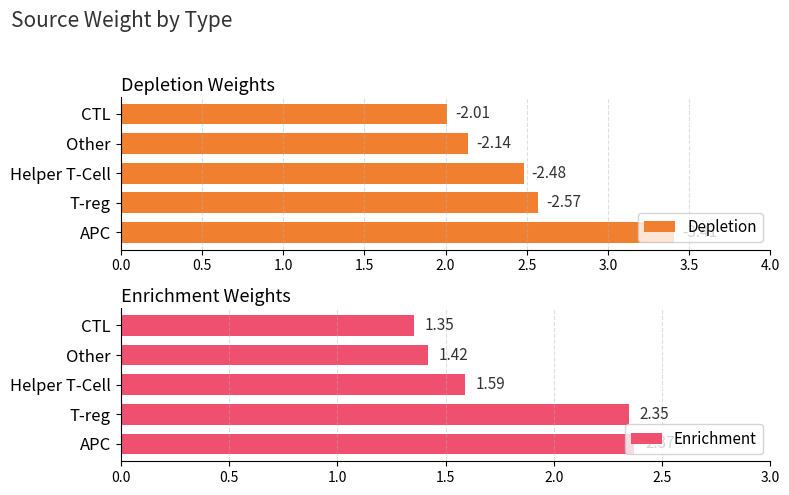

Rank the categories by Enrichment value from highest to lowest.

APC, T-reg, Helper T-Cell, Other, CTL